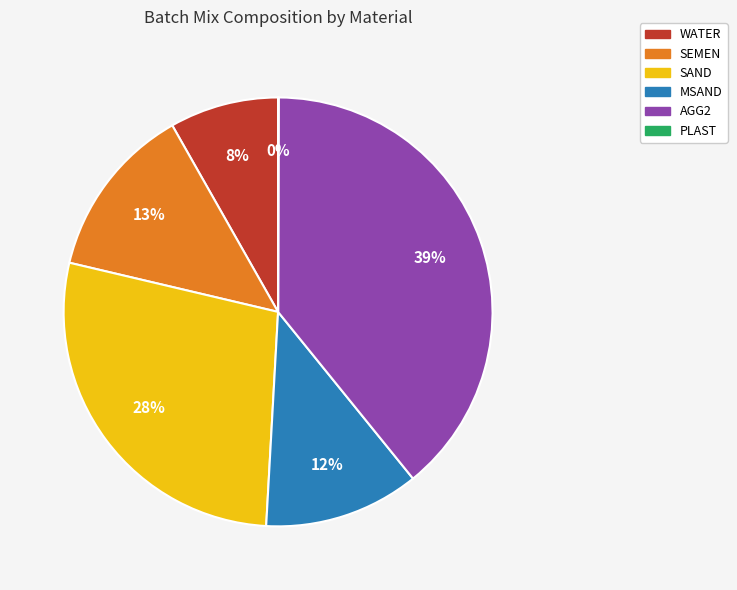

To the nearest percent, what percentage of the pie is WATER?

8%